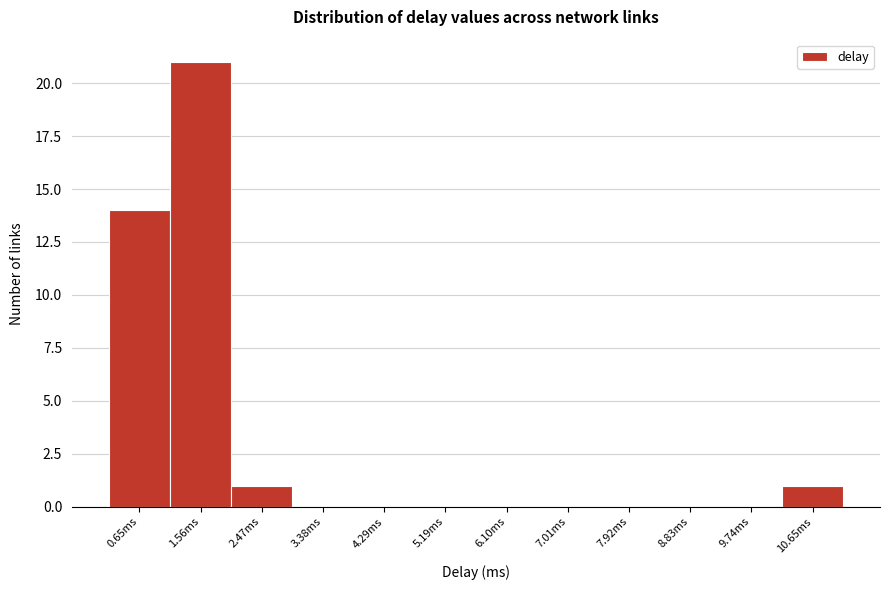

Reading right to left, transcribe all the data shown in this chart.

10.65ms=1	9.74ms=0	8.83ms=0	7.92ms=0	7.01ms=0	6.10ms=0	5.19ms=0	4.29ms=0	3.38ms=0	2.47ms=1	1.56ms=21	0.65ms=14